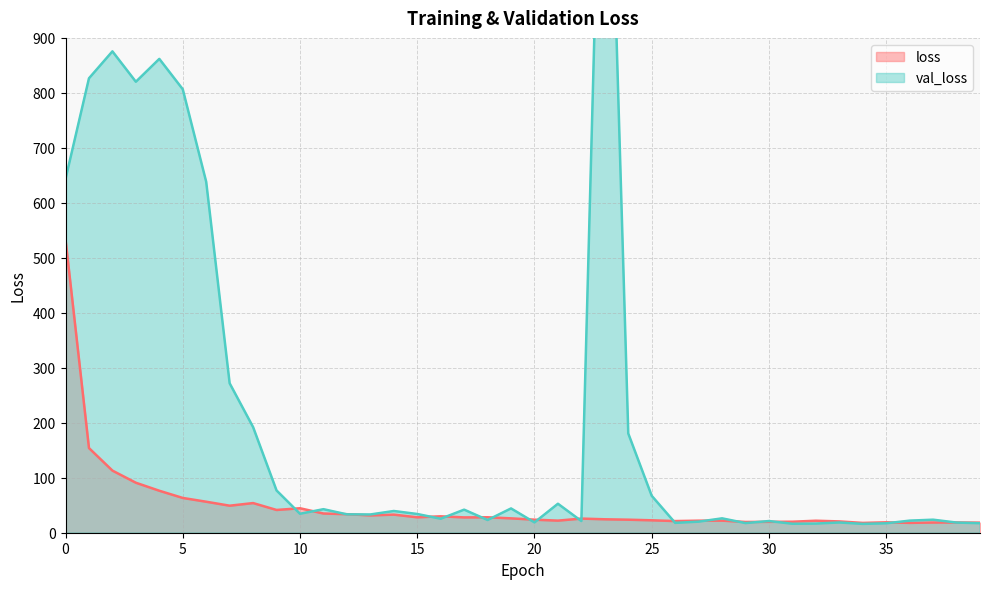

At which category is the sum across all series the highest?

23